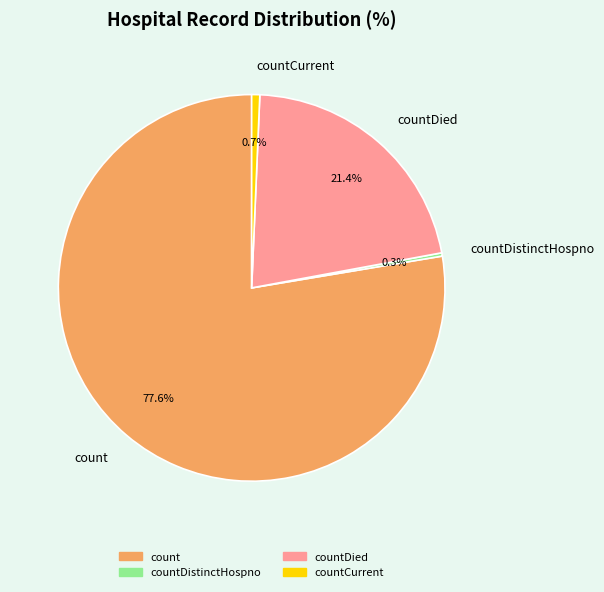

To the nearest percent, what is the combined percentage of count and countDied?

99%